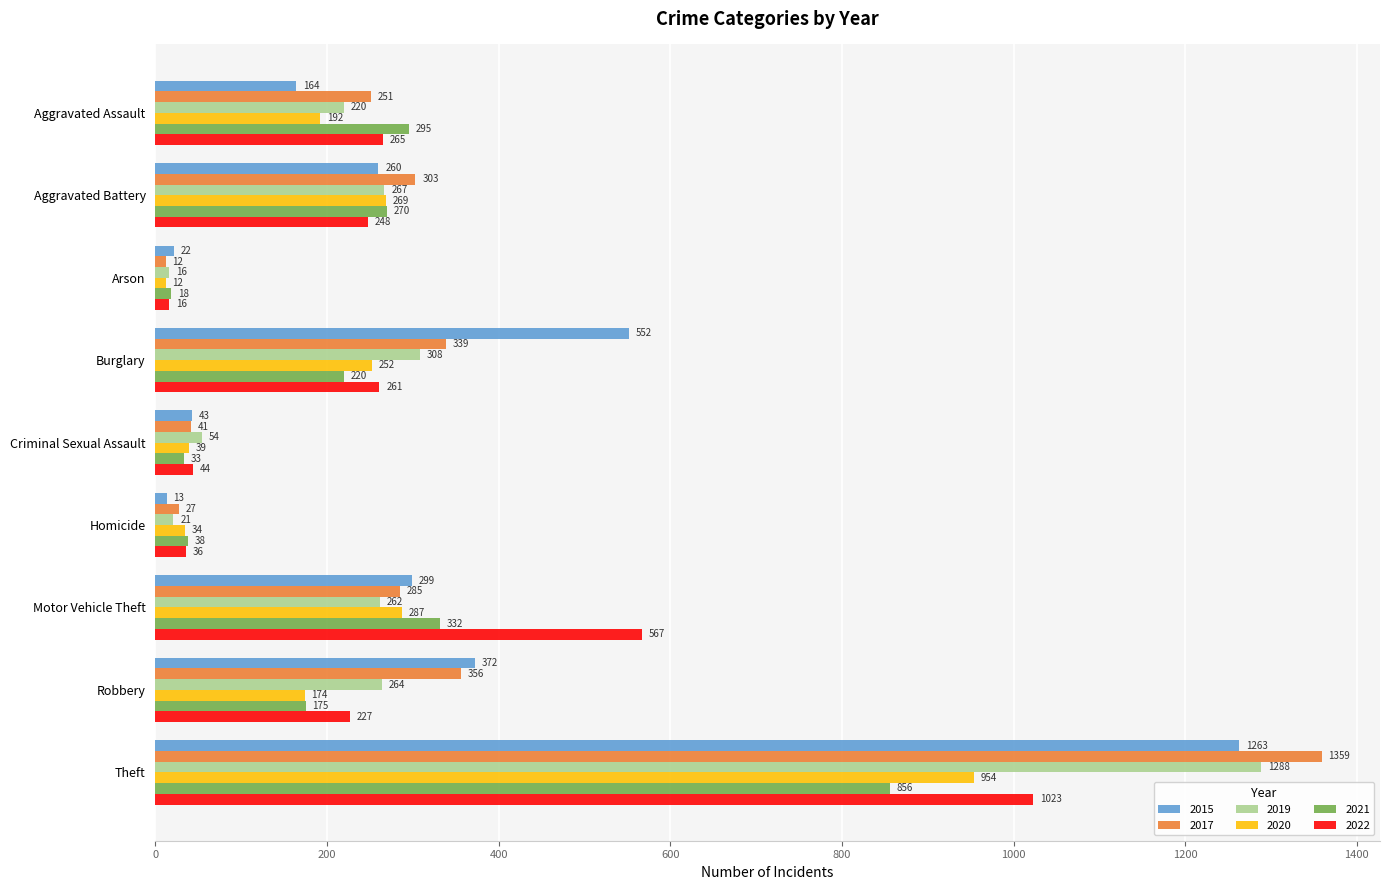

At which label does 2022 reach its peak?

Theft